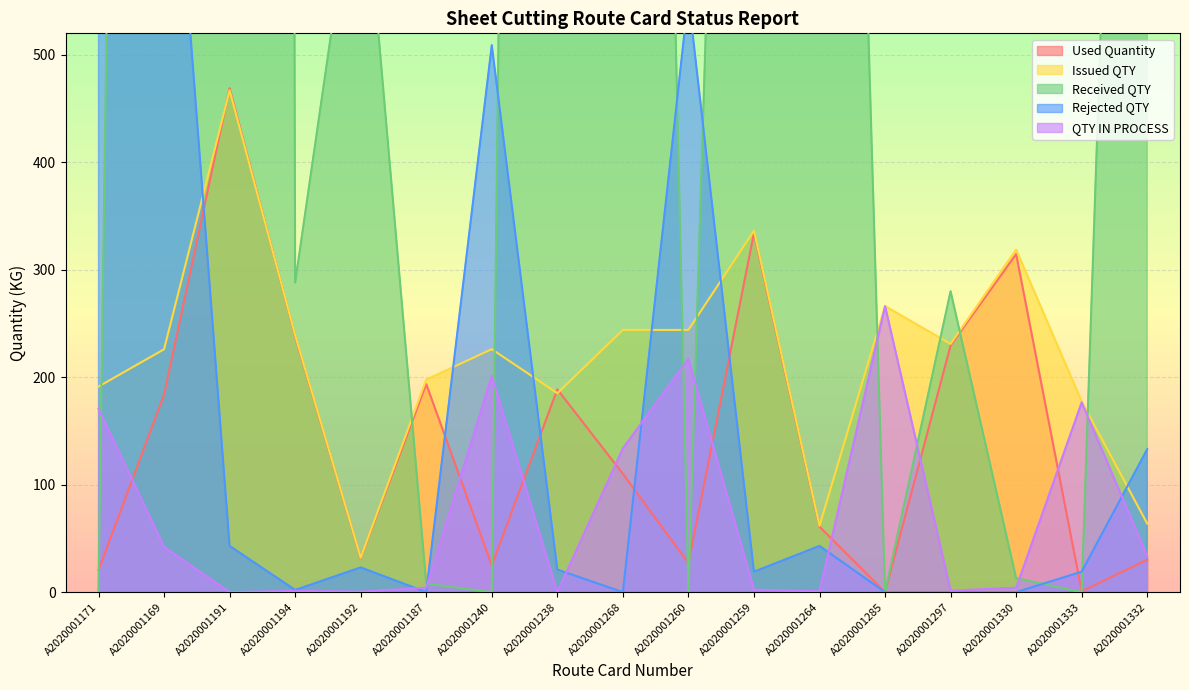

At which category is the sum across all series the highest?

A2020001191